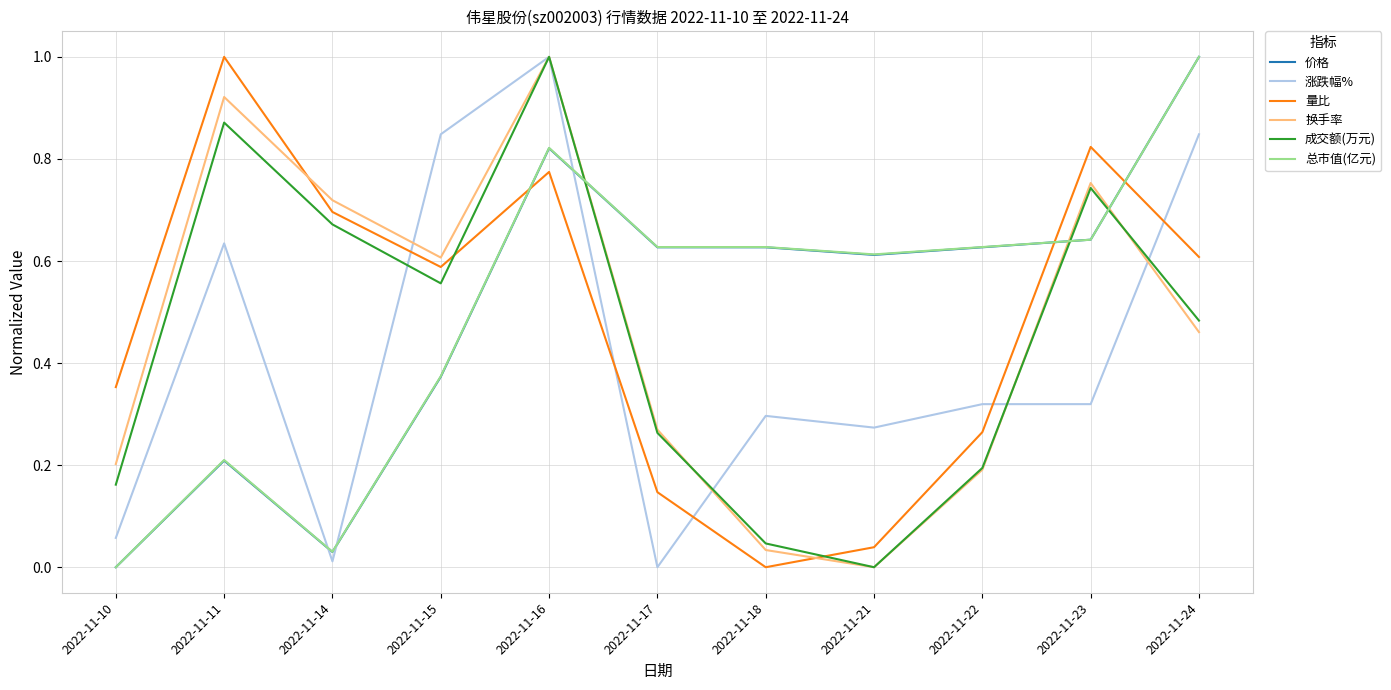

Where is 总市值(亿元) nearest to the value 0?

2022-11-10